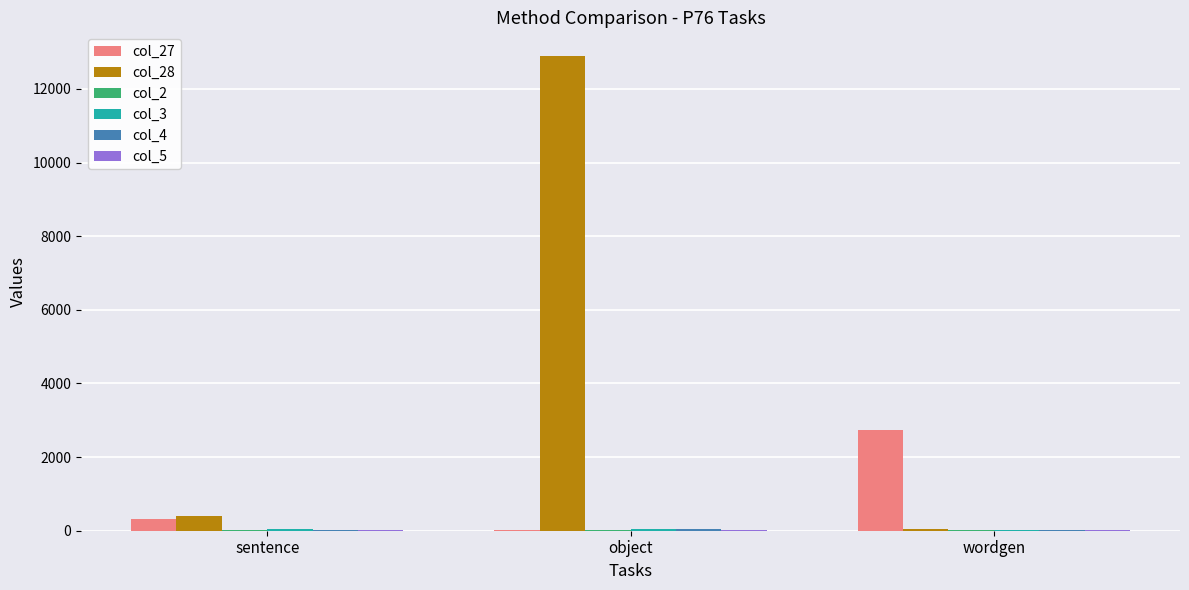

Are the bars grouped side by side (vs. stacked)?

Yes